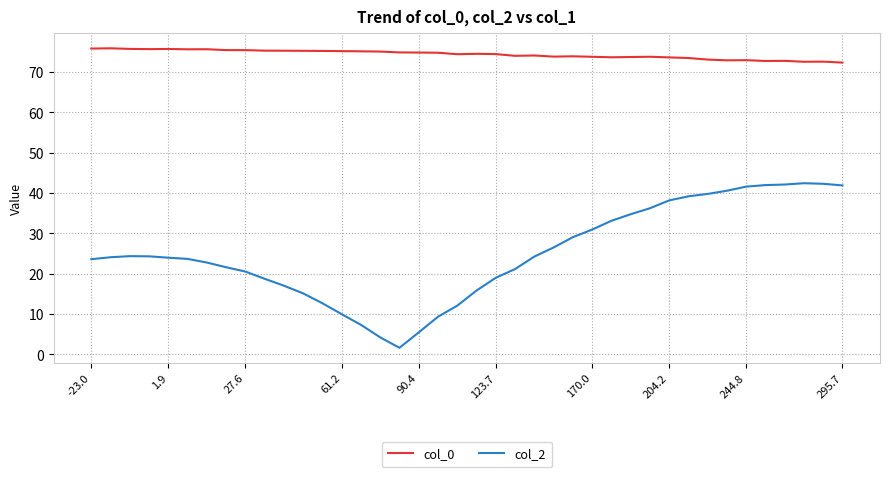

True or false: col_0 and col_2 intersect in this chart.

False